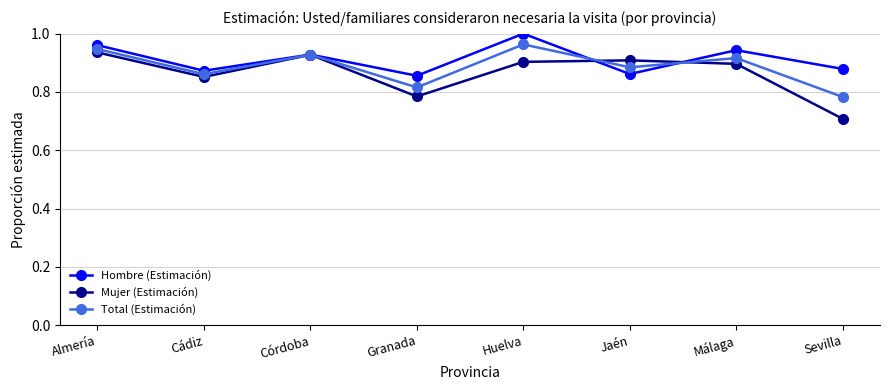

At how many categories does at least one series exceed 0?

8